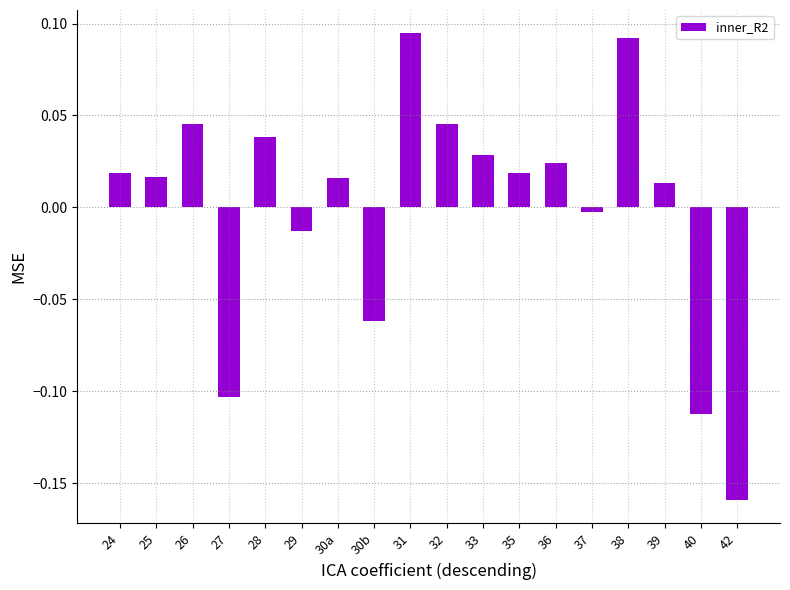

What position from the right is 27?

15